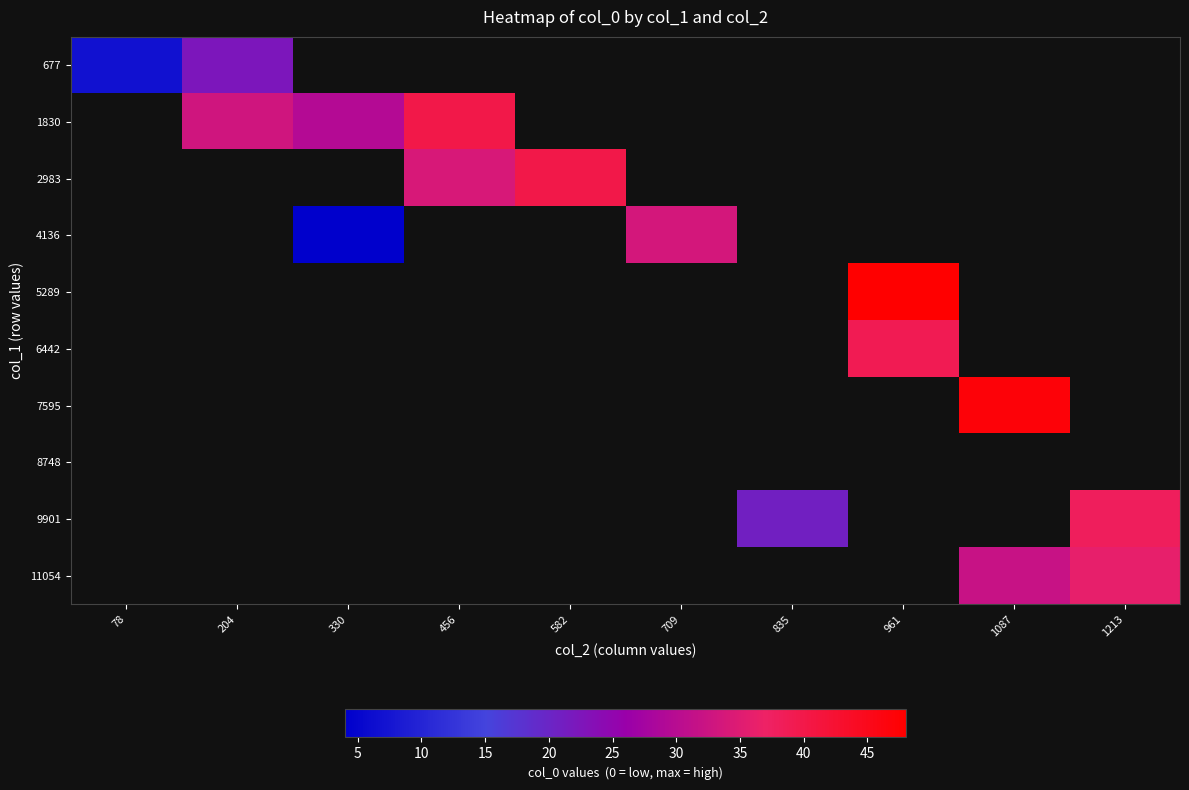

At which label is 677 closest to 14?

78